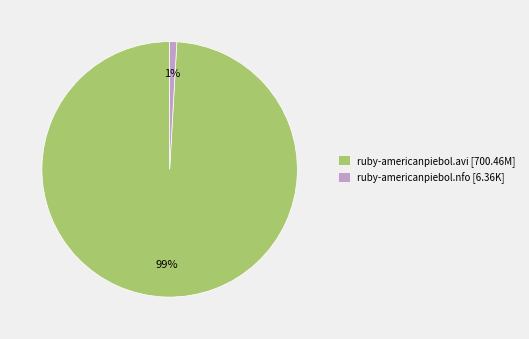

Combined, do ruby-americanpiebol.nfo [6.36K] and ruby-americanpiebol.avi [700.46M] account for over 50%?

Yes